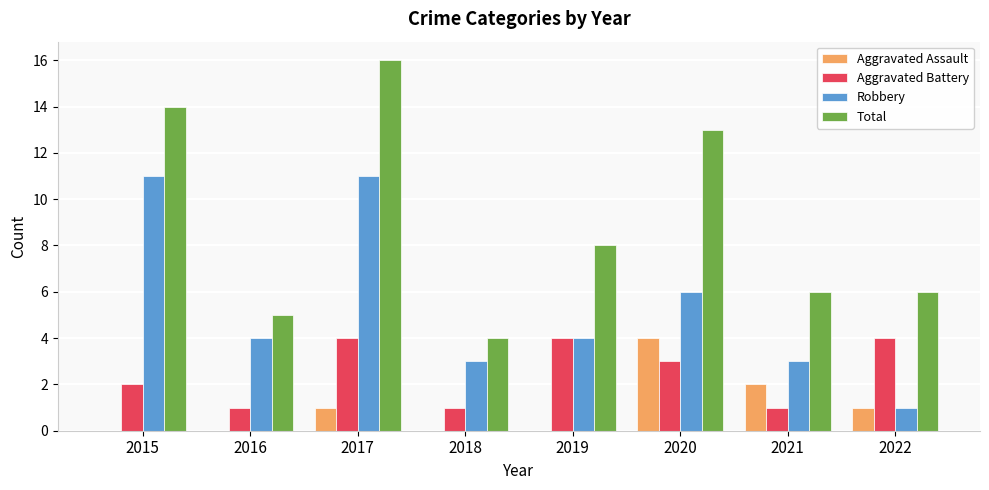

What is the sum of all Aggravated Assault values?

8